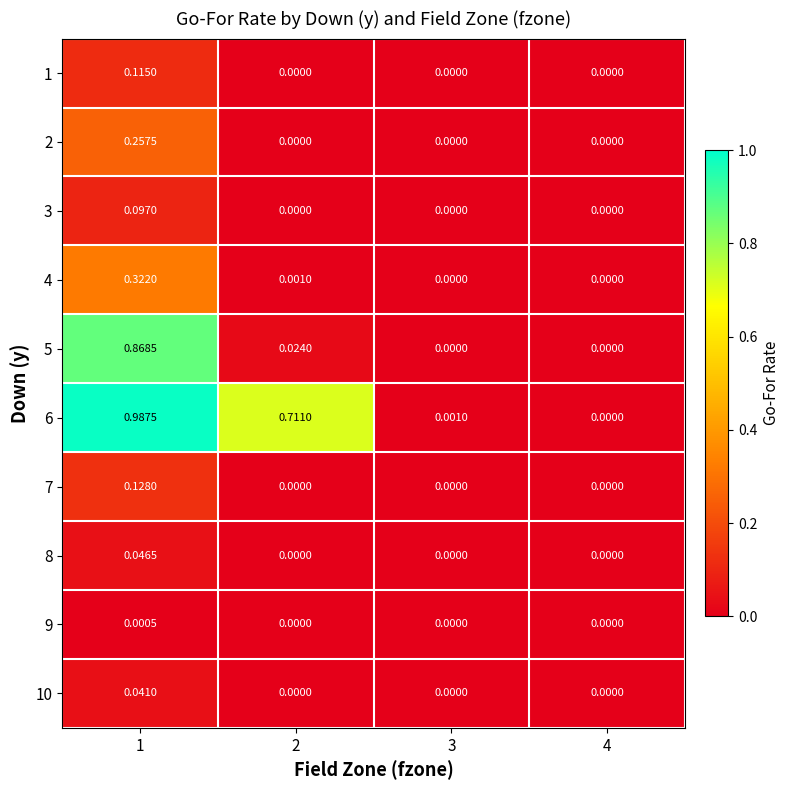

Count the number of categories in the chart.

4